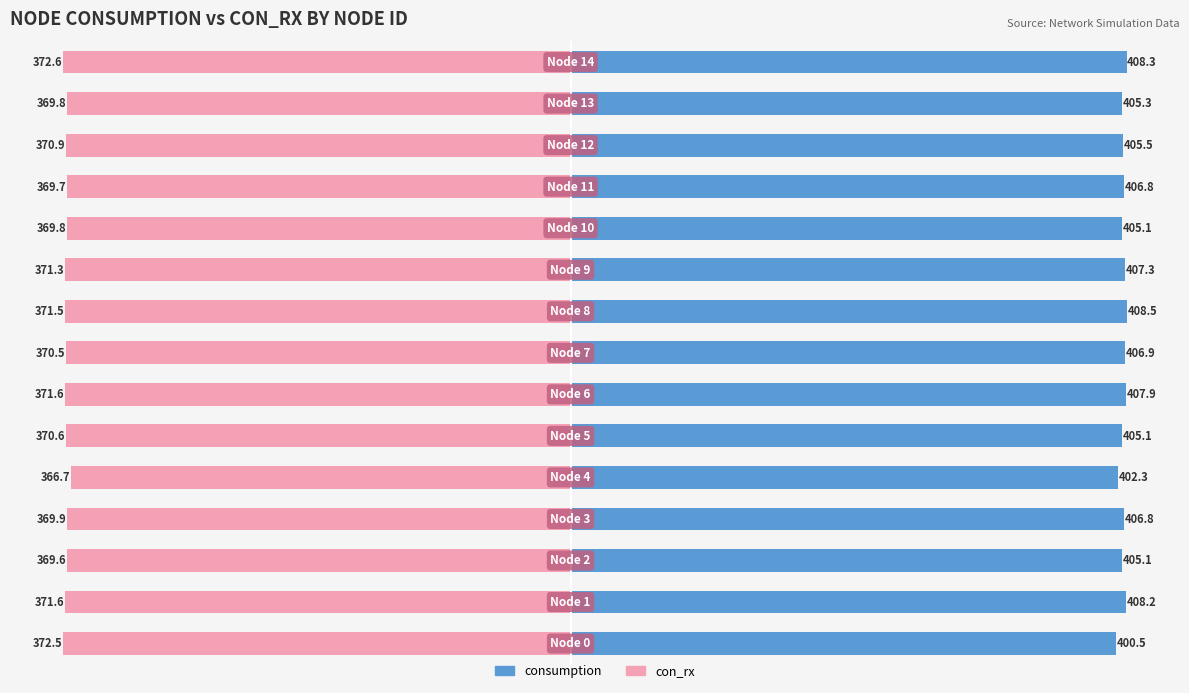

Reading left to right, what are all the values shown in this chart?

consumption: 400.5	408.2	405.1	406.8	402.3	405.1	407.9	406.9	408.5	407.3	405.1	406.8	405.5	405.3	408.3
con_rx: -372.5	-371.6	-369.6	-369.9	-366.7	-370.6	-371.6	-370.5	-371.5	-371.3	-369.8	-369.7	-370.9	-369.8	-372.6